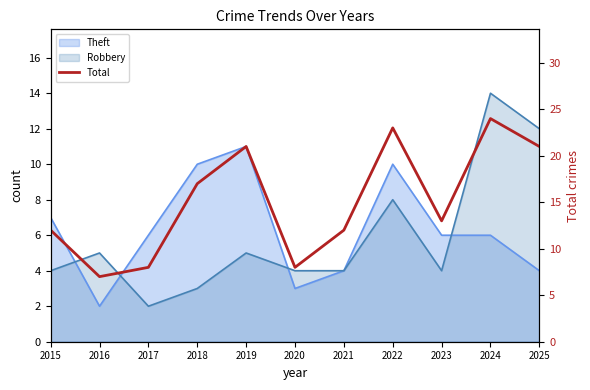

The value at 2022 is 23. True or false?

True